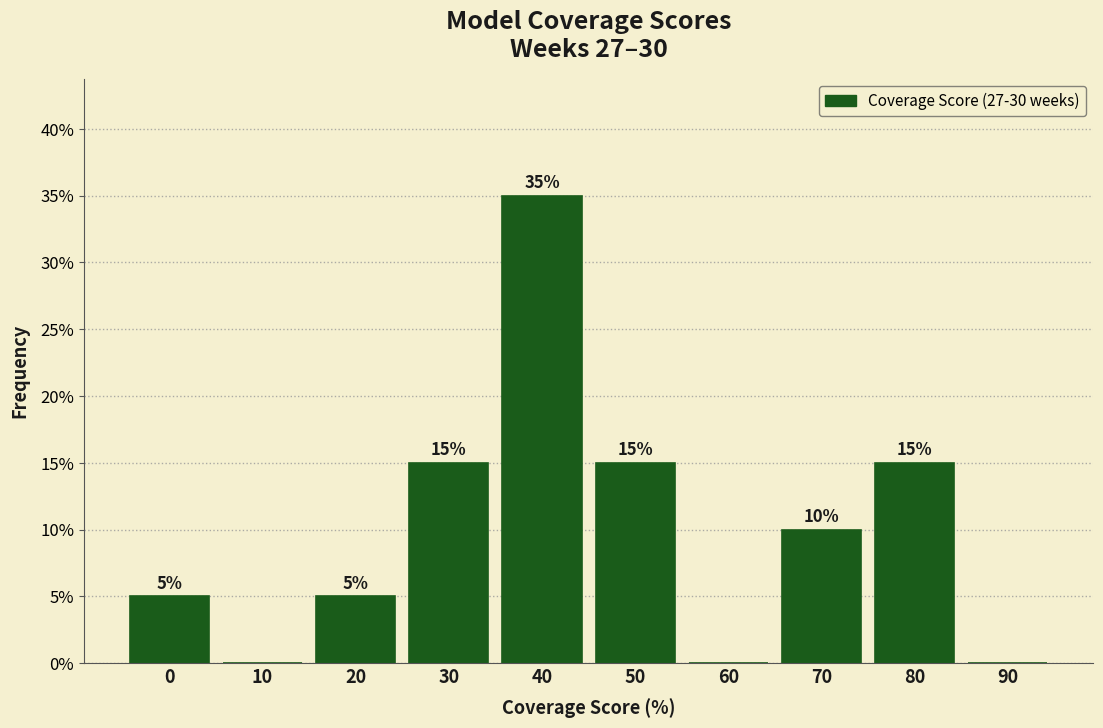

Reading left to right, list all the values displayed in this chart.

0=5	10=0	20=5	30=15	40=35	50=15	60=0	70=10	80=15	90=0